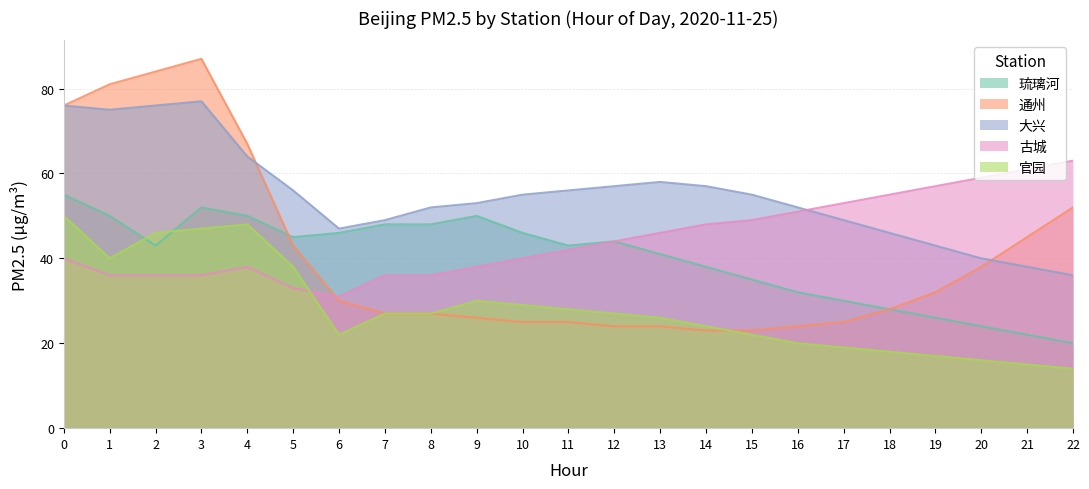

Which series has the widest spread of values?

通州